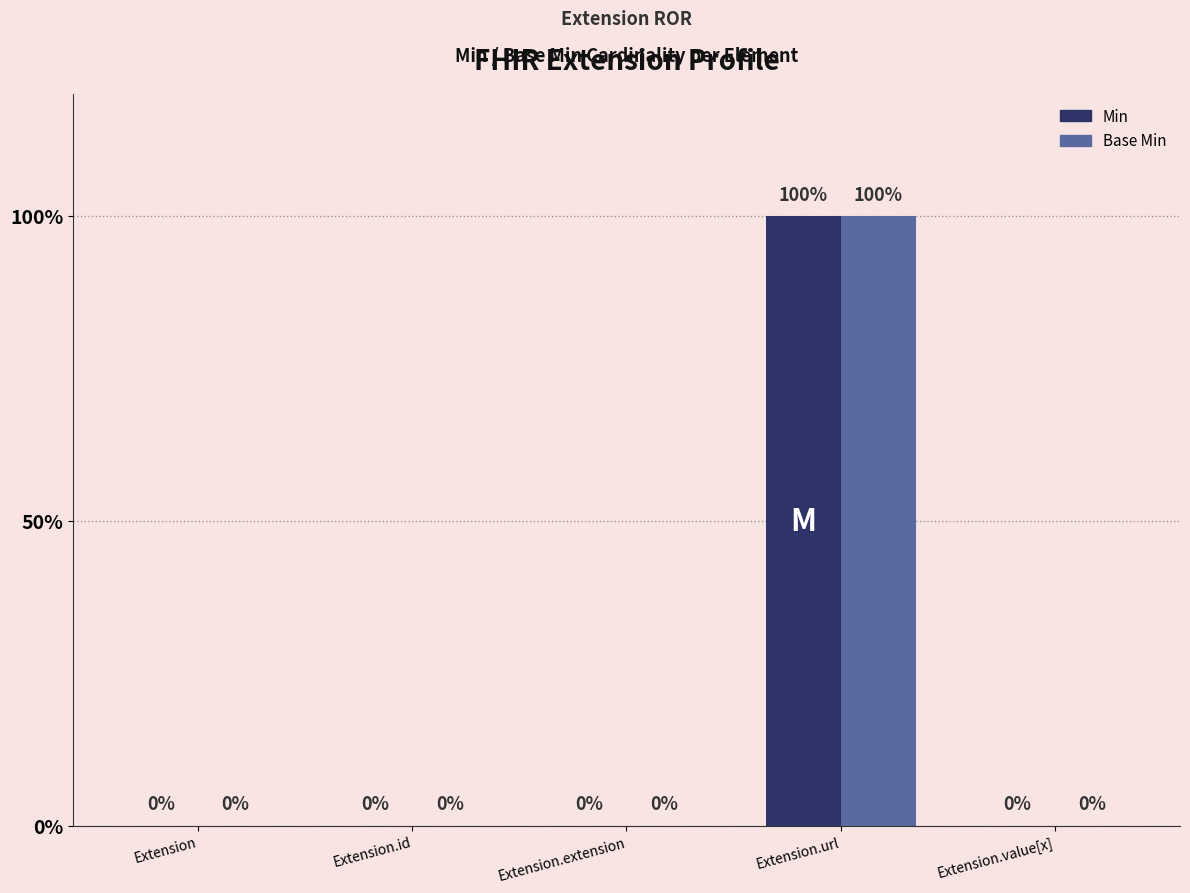

Does the chart contain stacked bars?

No